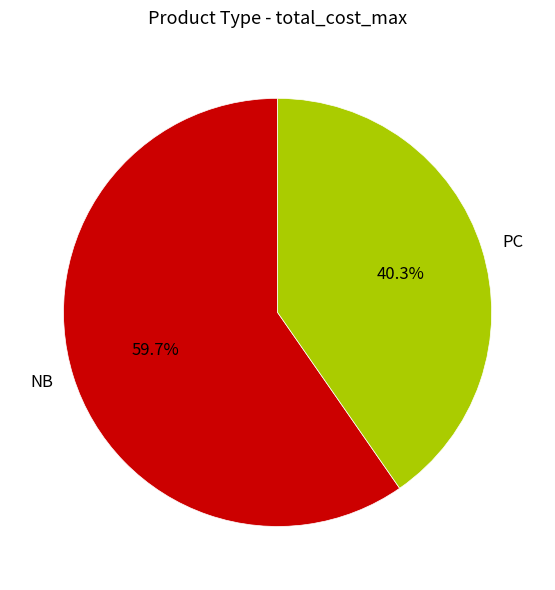

Which slice is the largest?

NB